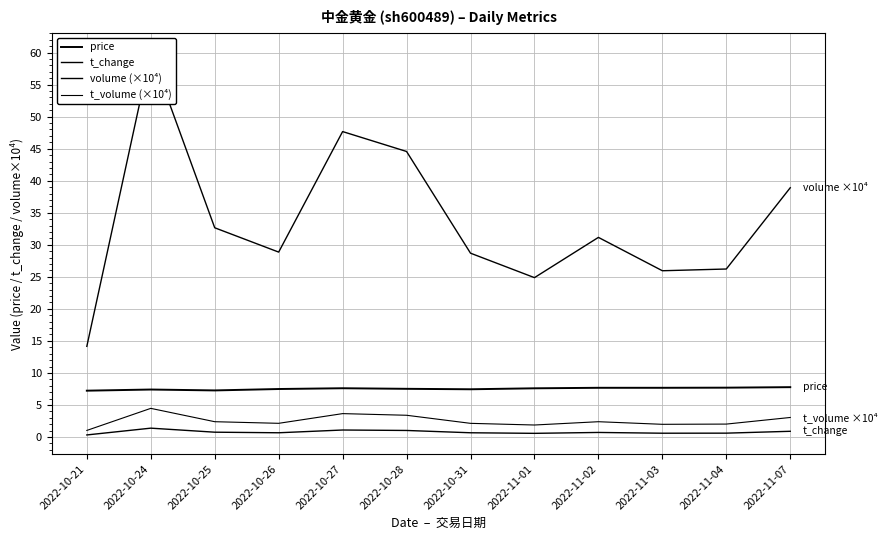

What is the difference between the maximum and second lowest values in the t_volume (×10⁴) series?

2.6